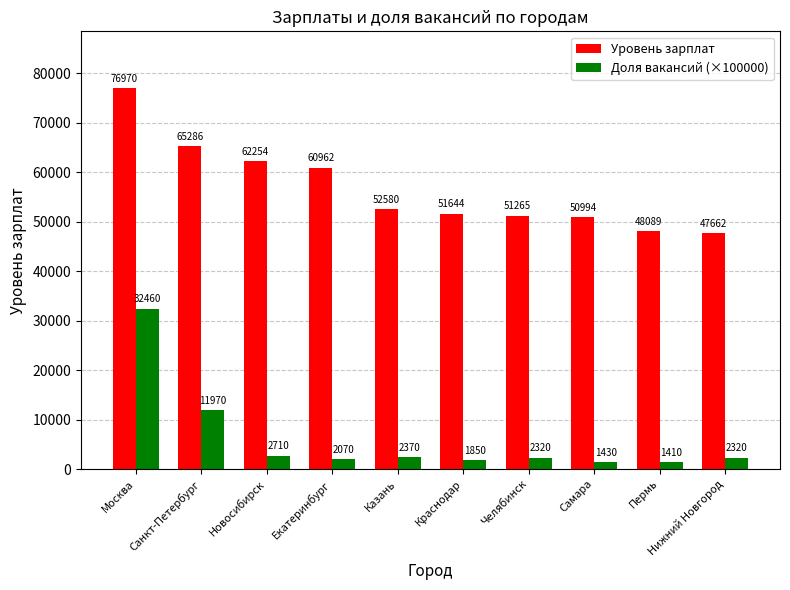

Does the chart contain stacked bars?

No